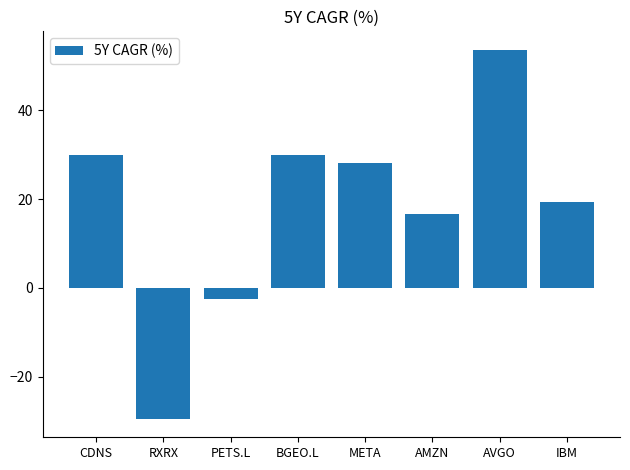

Which category has the highest value across all series?

AVGO